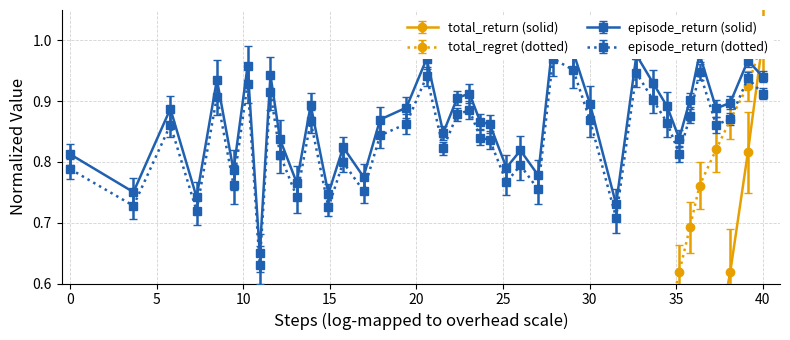

At how many categories does at least one series exceed 0?

40